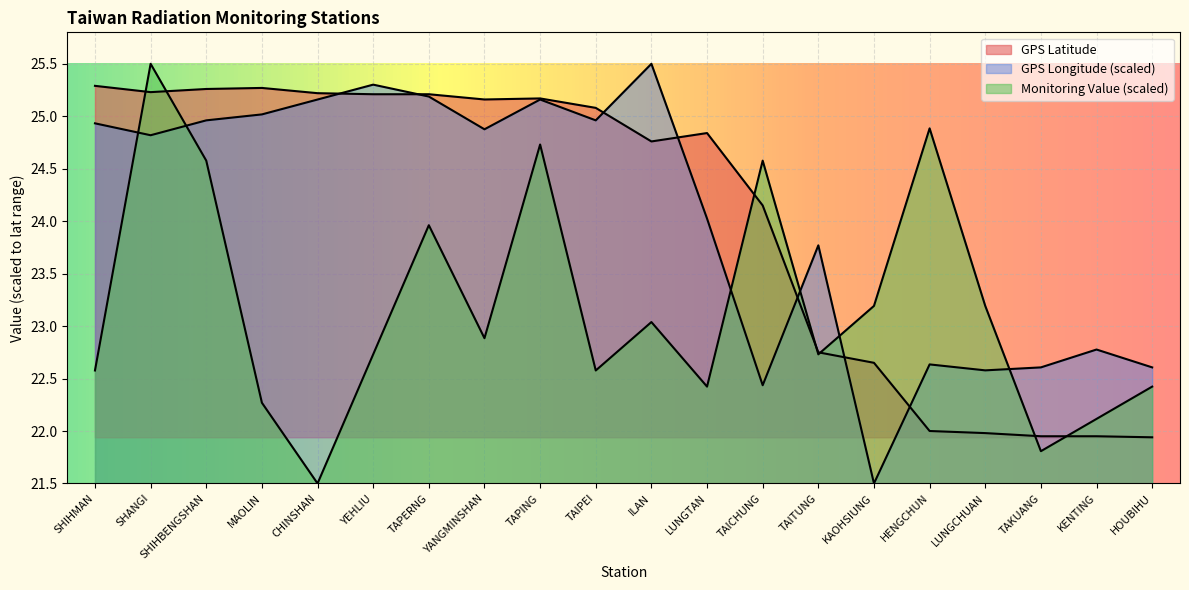

What position from the right is LUNGTAN?

9